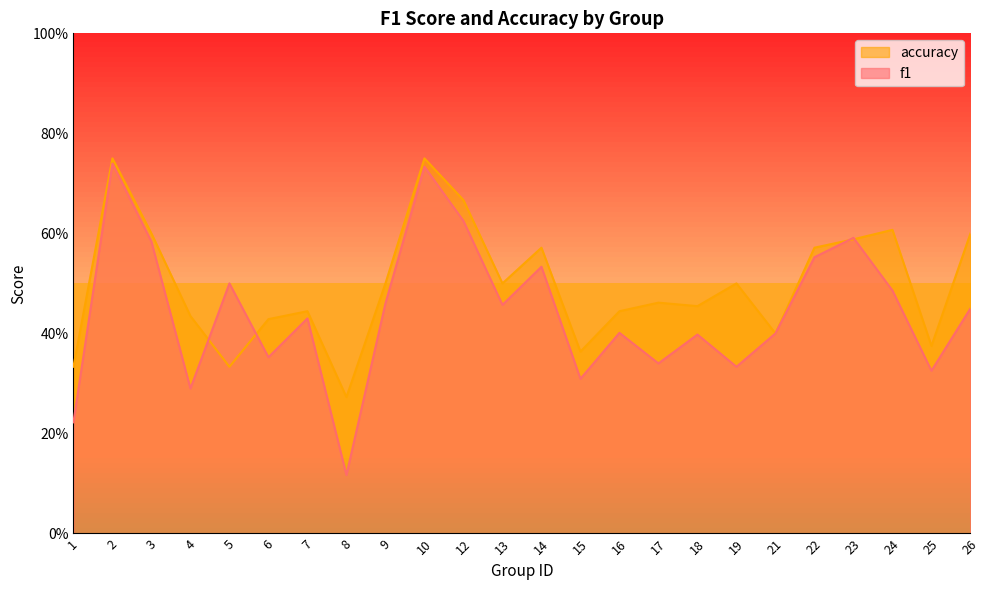

True or false: f1 has a value of 0.4 at 1.

False